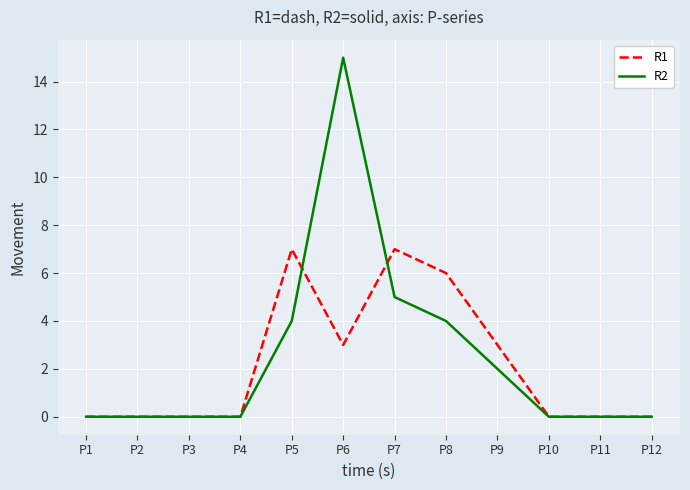

Which category has the highest value across all series?

P6